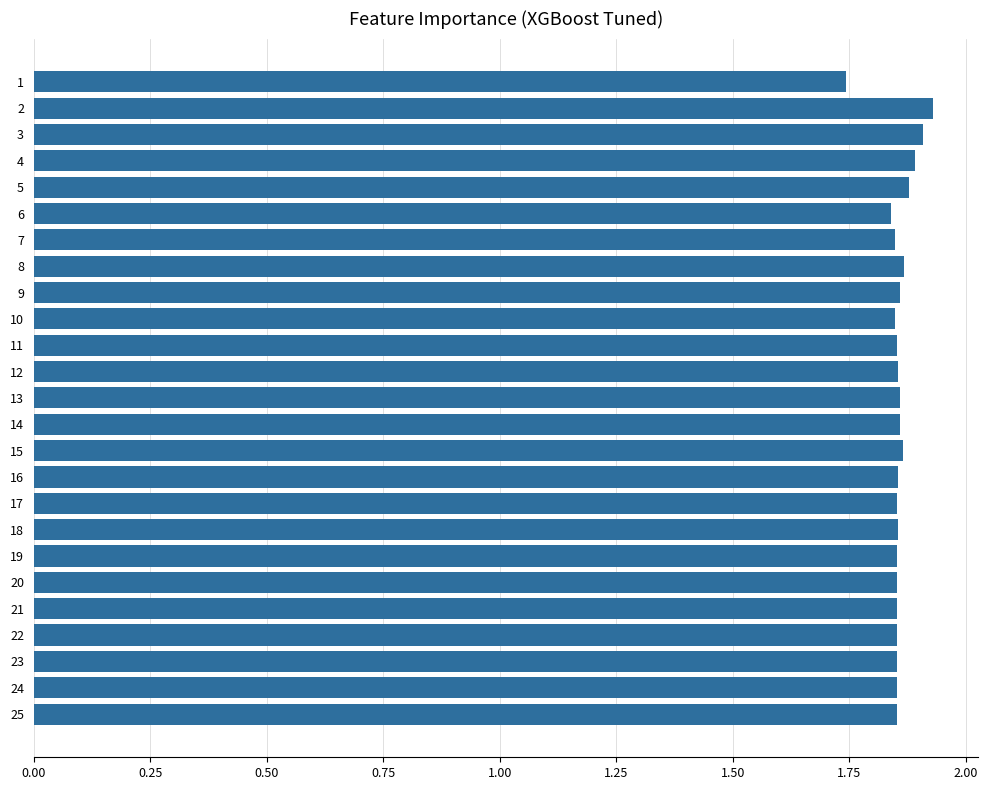

Approximately how many times larger is the value at 11 compared to 13?

1.0